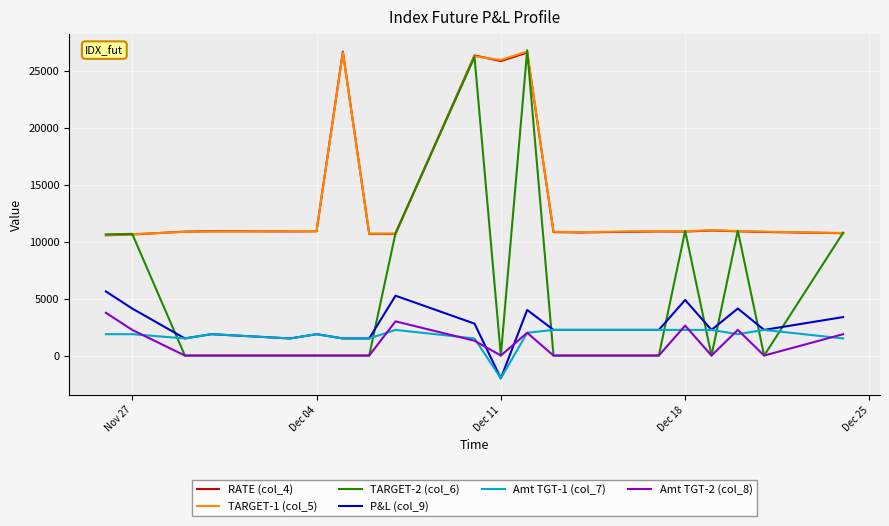

What is the difference between the maximum and second lowest values in the Amt TGT-1 (col_7) series?

750